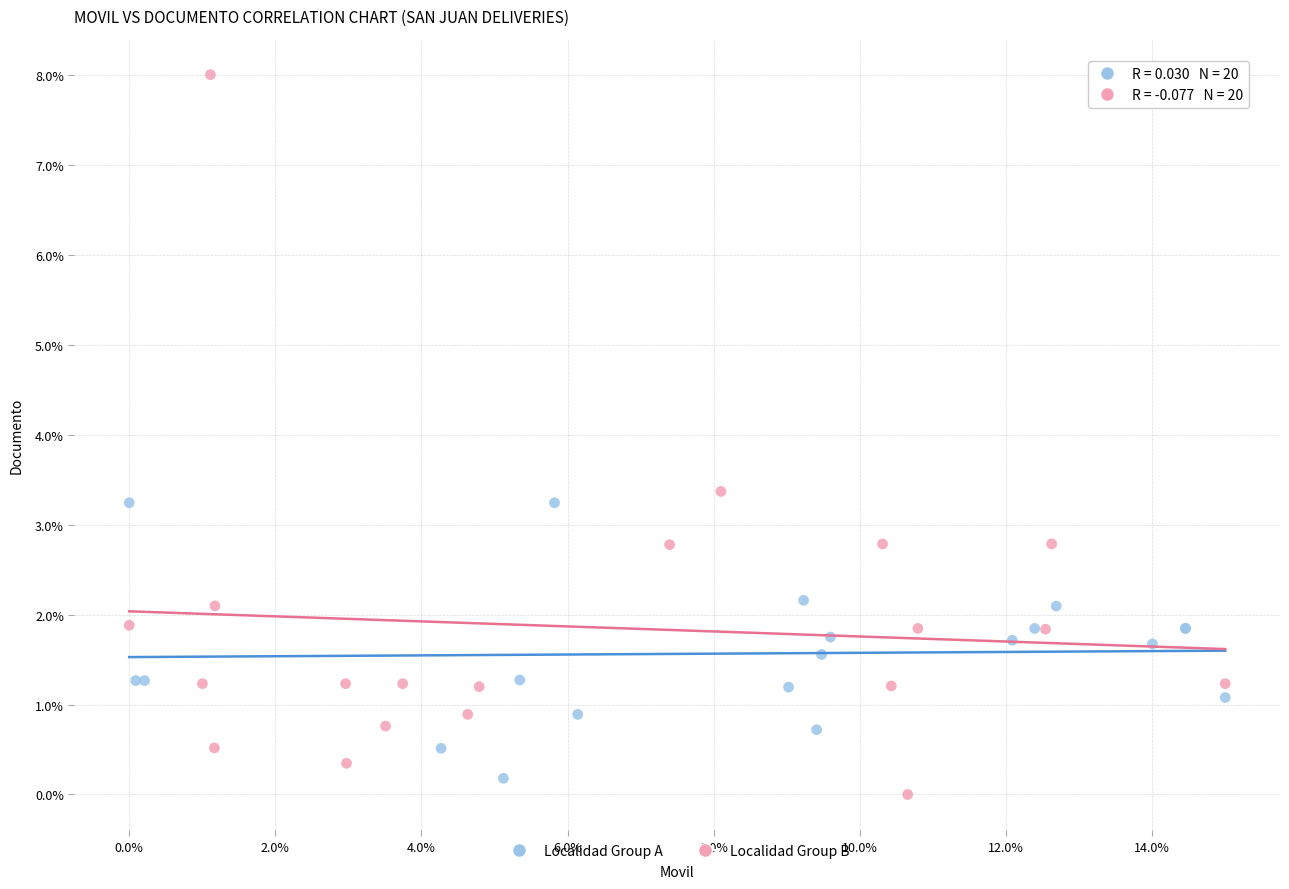

Which series contains the highest Y value?

Localidad Group B